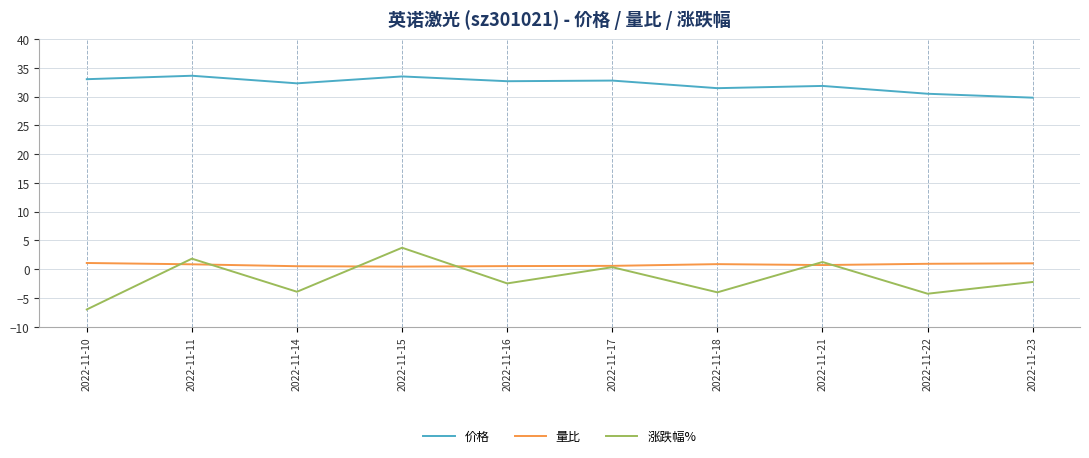

What is the difference between the maximum and second lowest values in the 涨跌幅% series?

8.0